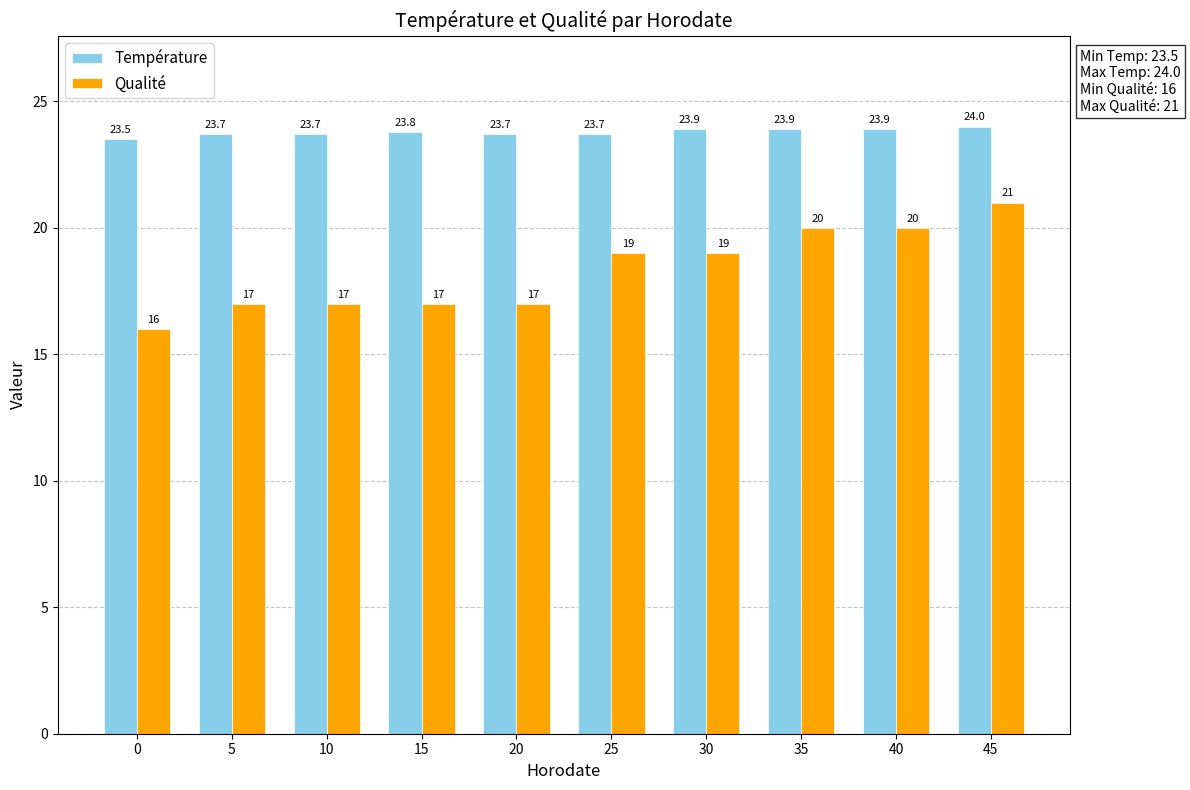

Which series has the largest total across all categories?

Température